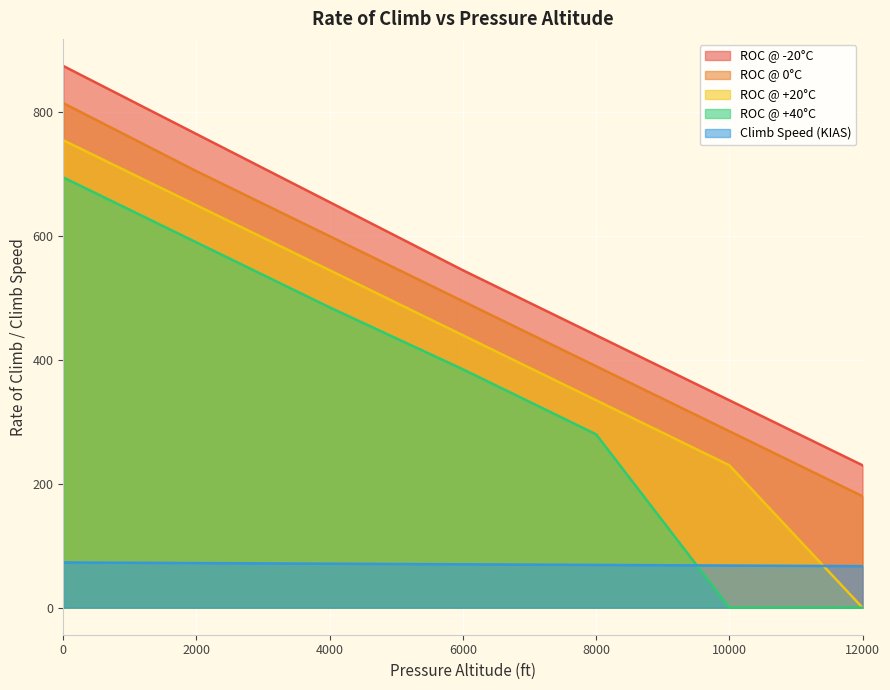

What is the difference between the highest and lowest values at 2000?

693